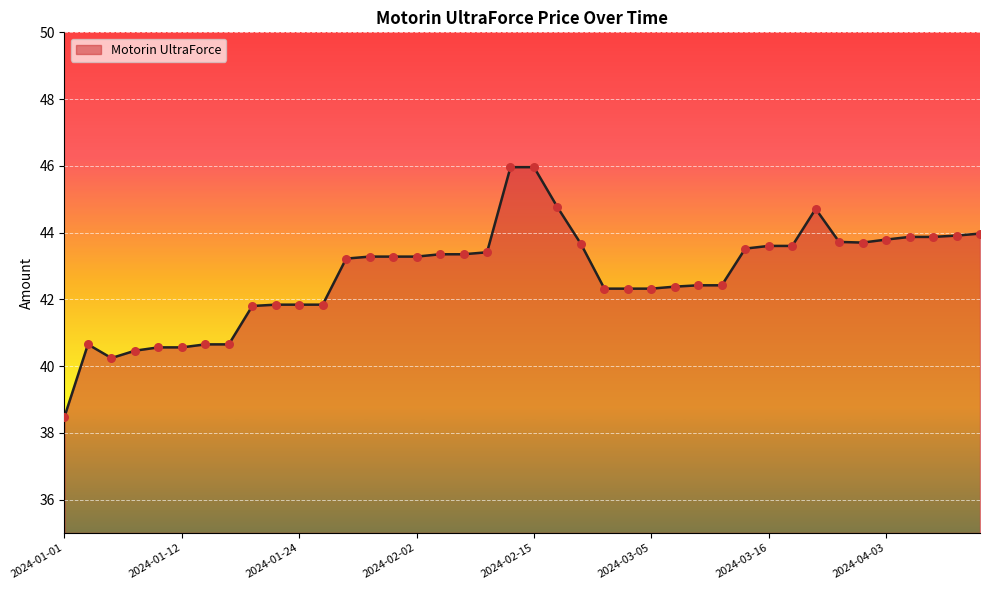

What is the difference between the maximum and minimum values?

7.5